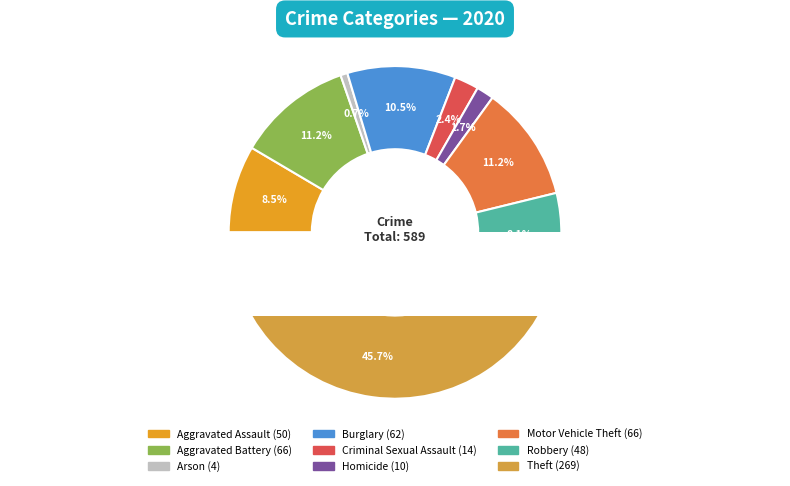

Combined, what portion of the pie is Theft and Aggravated Battery?

56.9%